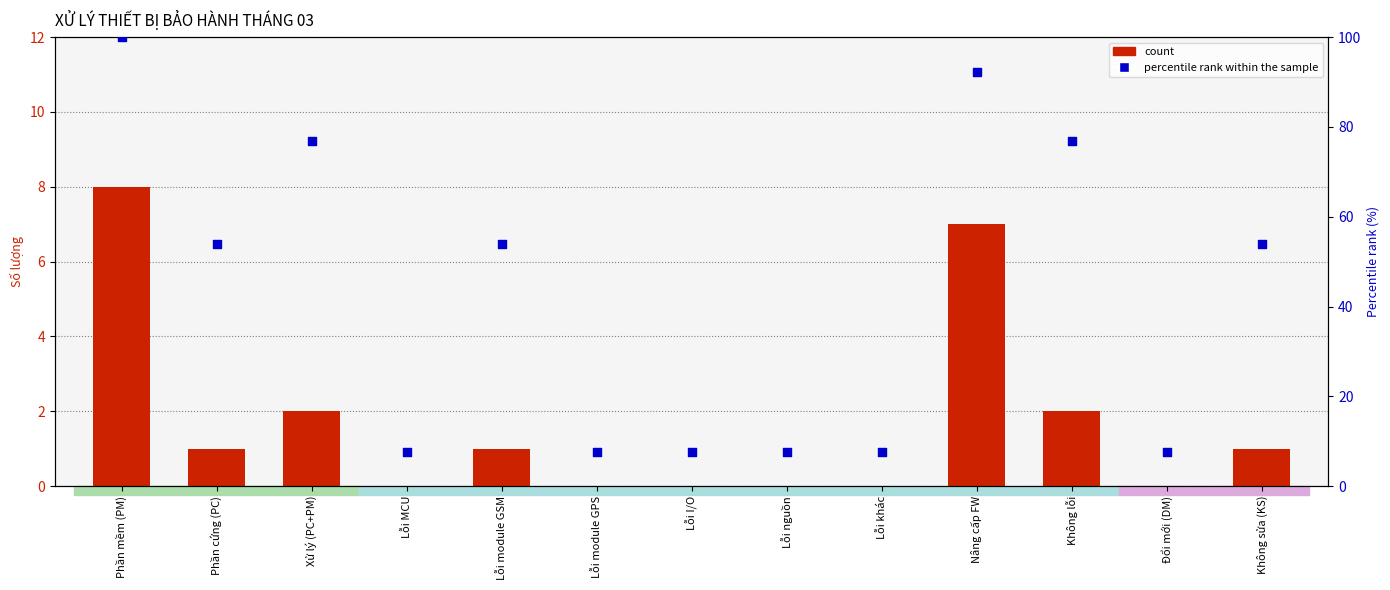

Which series has the widest spread of Y values?

percentile rank within the sample